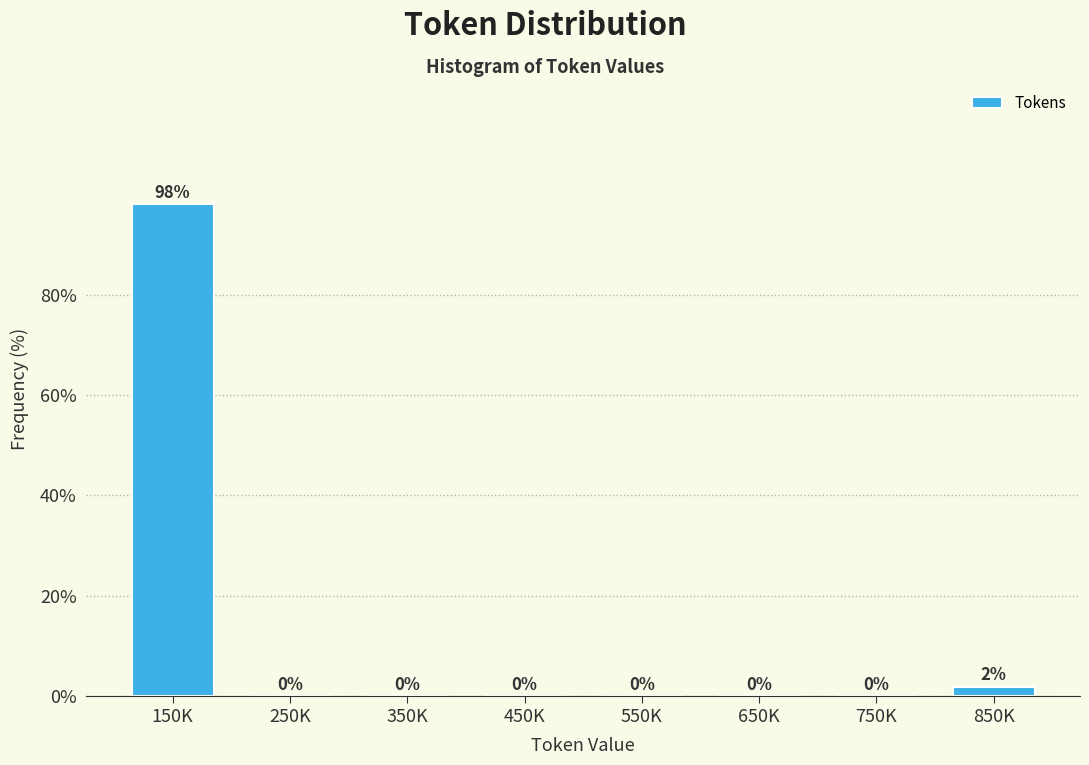

Which label corresponds to the largest value in the chart?

150K